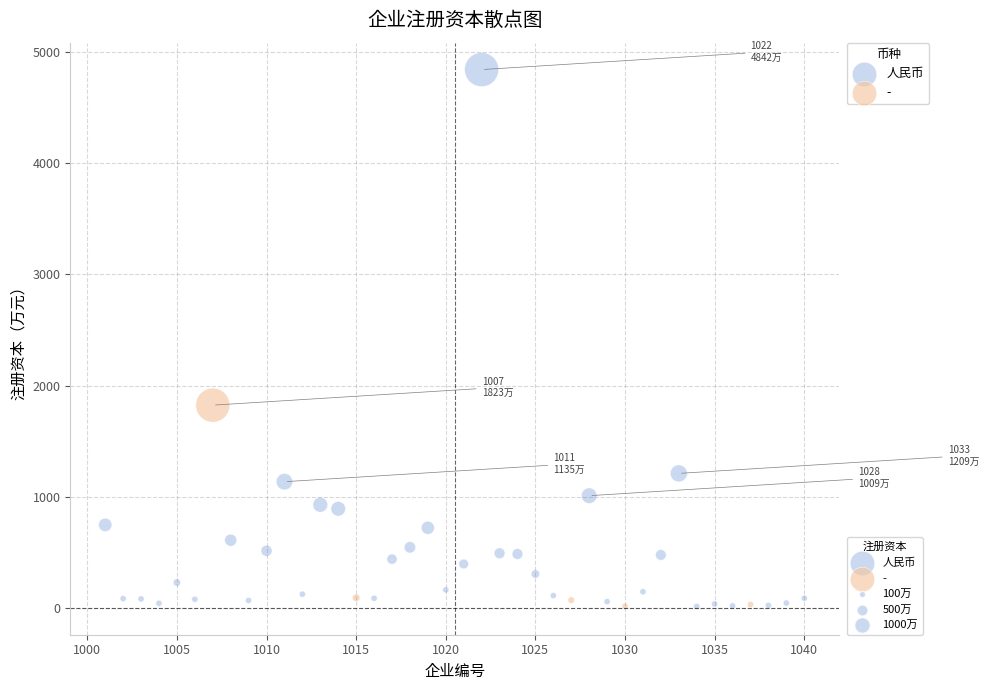

Which series contains the highest Y value?

人民币